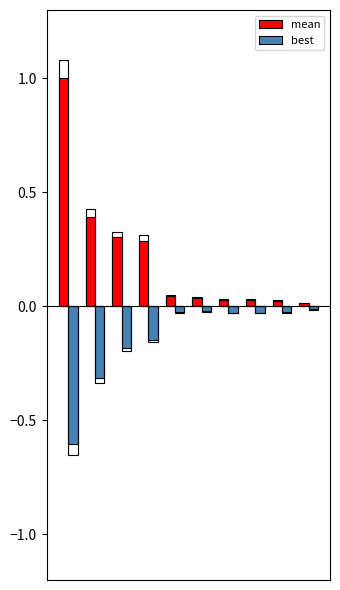

True or false: mean has a value of 0.4 at 3.

False